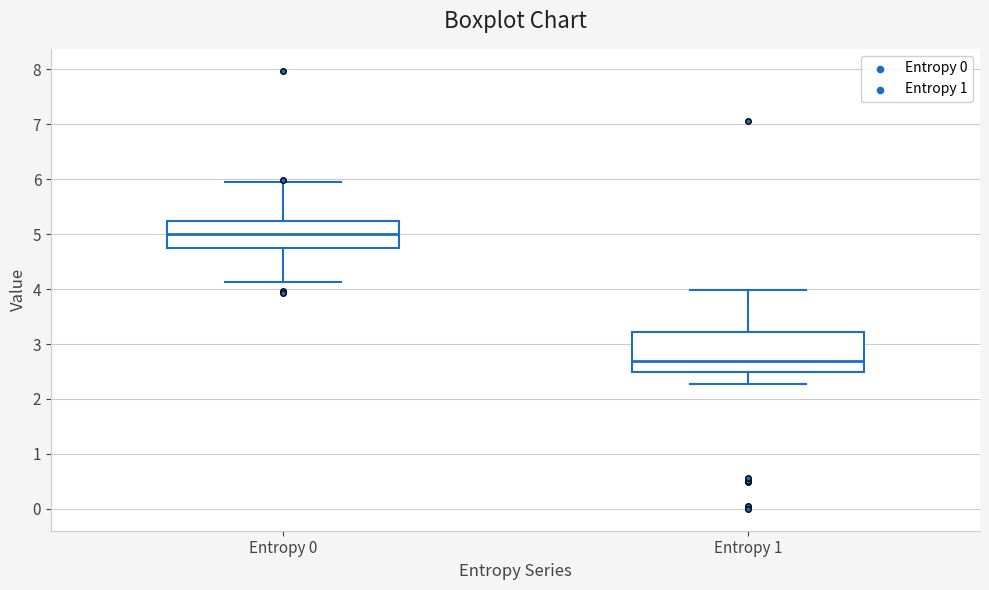

Which box is the tallest, from its lower edge to its upper edge?

Entropy 1